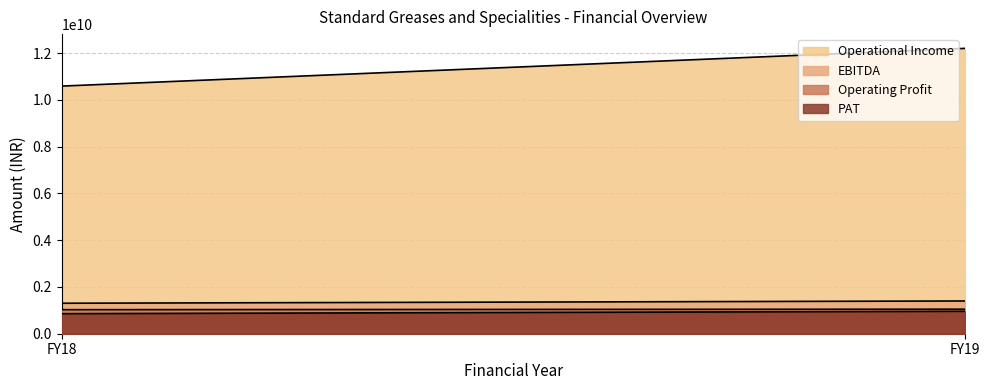

Between FY19 and FY18, which is larger?

FY19